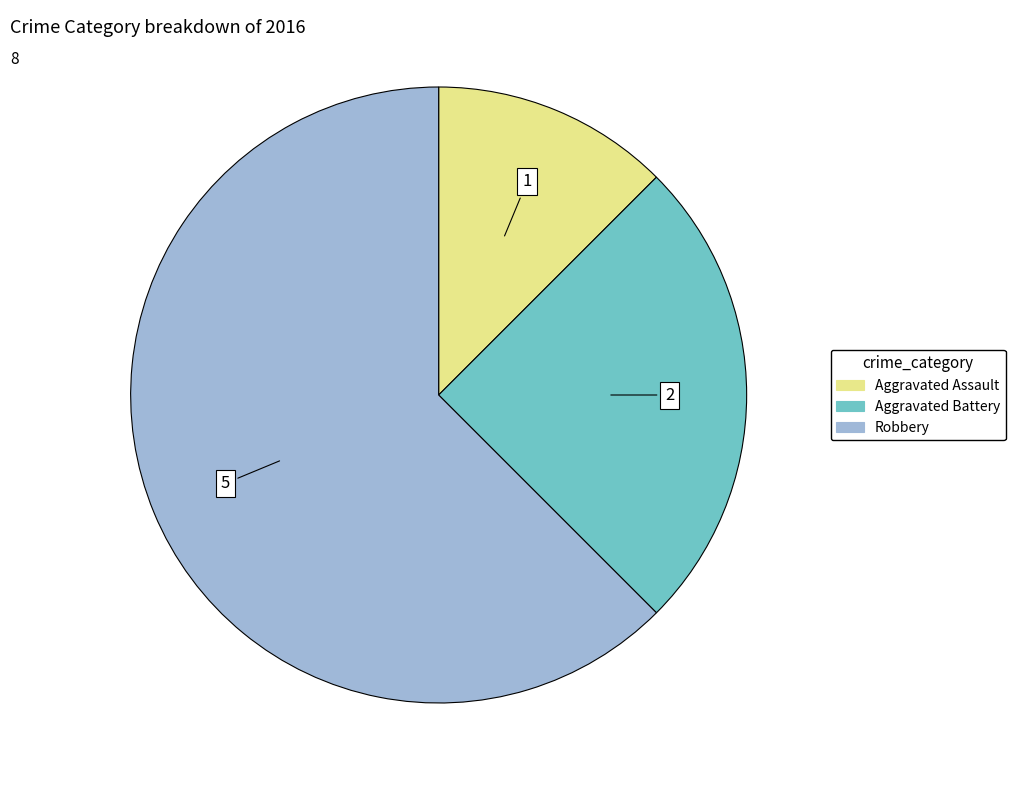

Does Aggravated Assault account for over 50% of the chart?

No